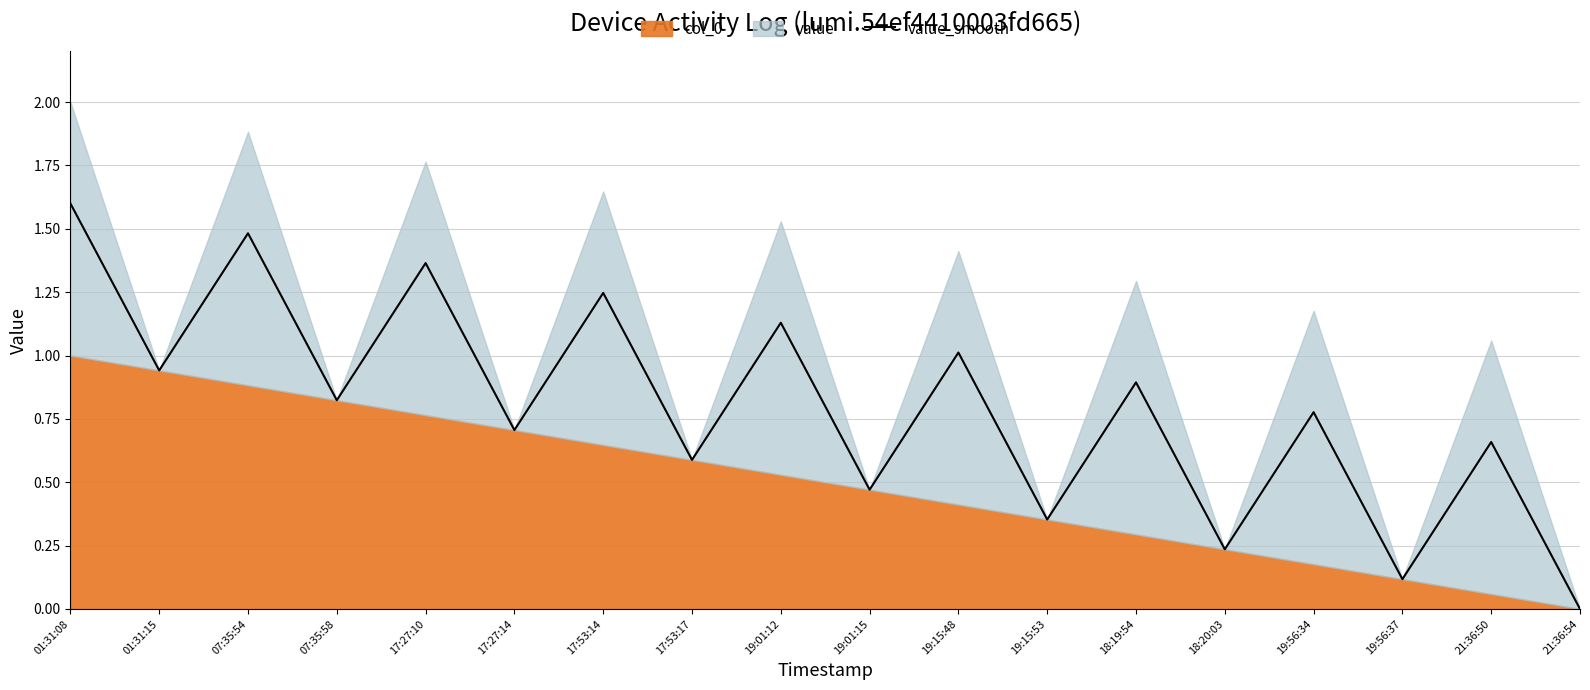

Rank the categories by value from highest to lowest.

01:31:08, 07:35:54, 17:27:10, 17:53:14, 19:01:12, 19:15:48, 01:31:15, 18:19:54, 07:35:58, 19:56:34, 17:27:14, 21:36:50, 17:53:17, 19:01:15, 19:15:53, 18:20:03, 19:56:37, 21:36:54